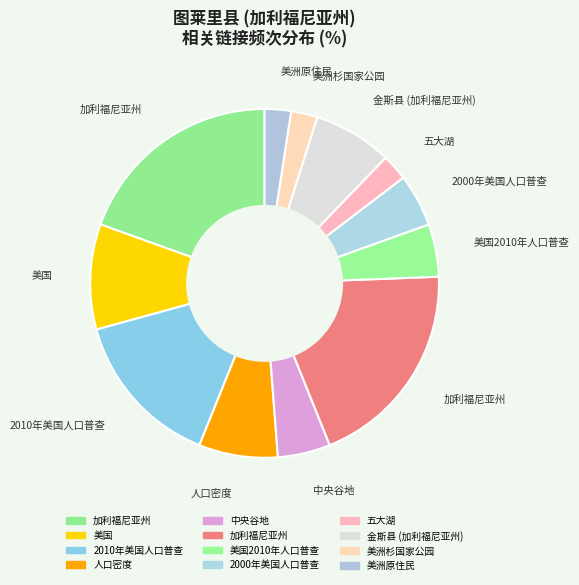

What is the largest slice in the pie chart?

加利福尼亚州